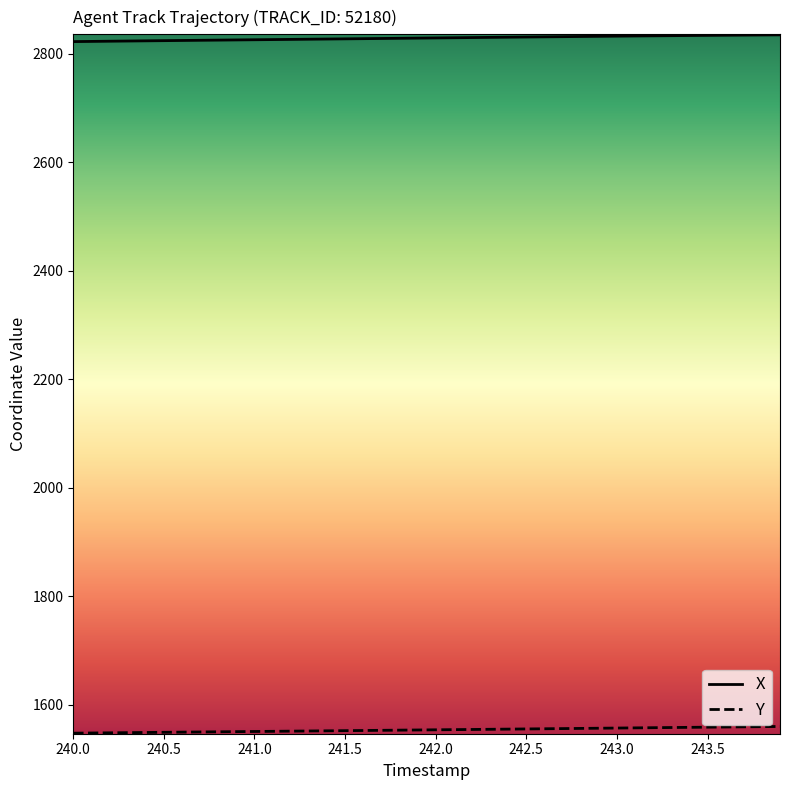

True or false: X and Y intersect in this chart.

False